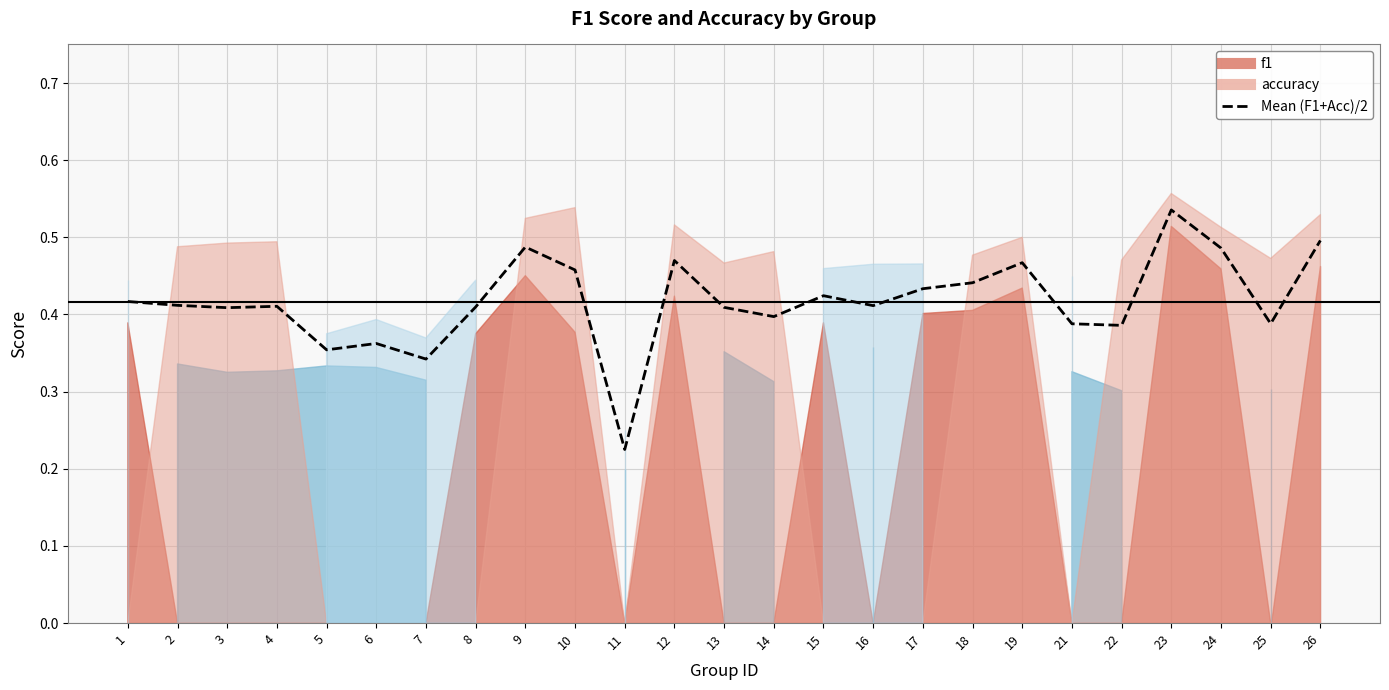

What is the value of the 9th point from the left?

0.5